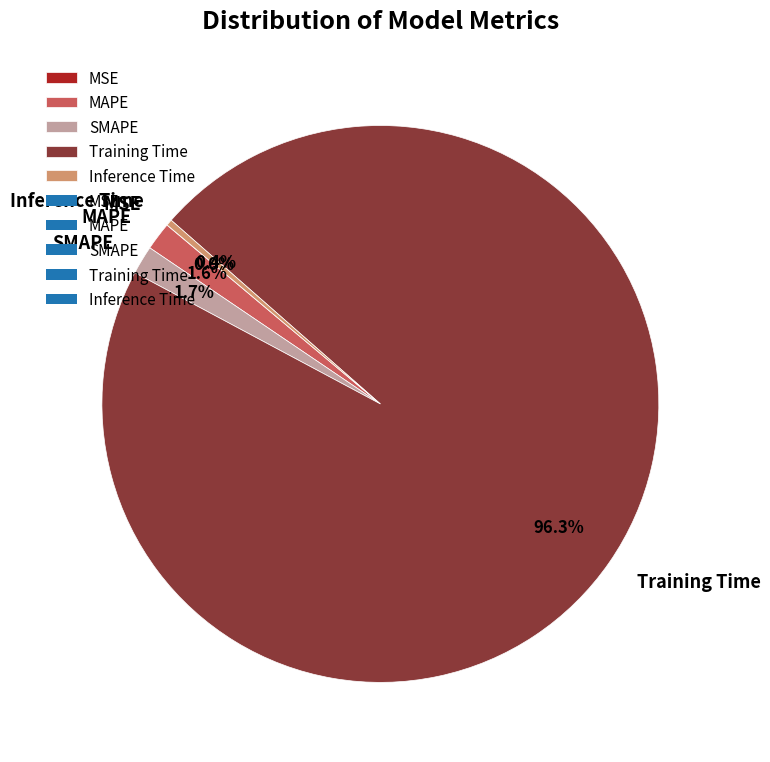

Does any single category account for the majority?

Yes